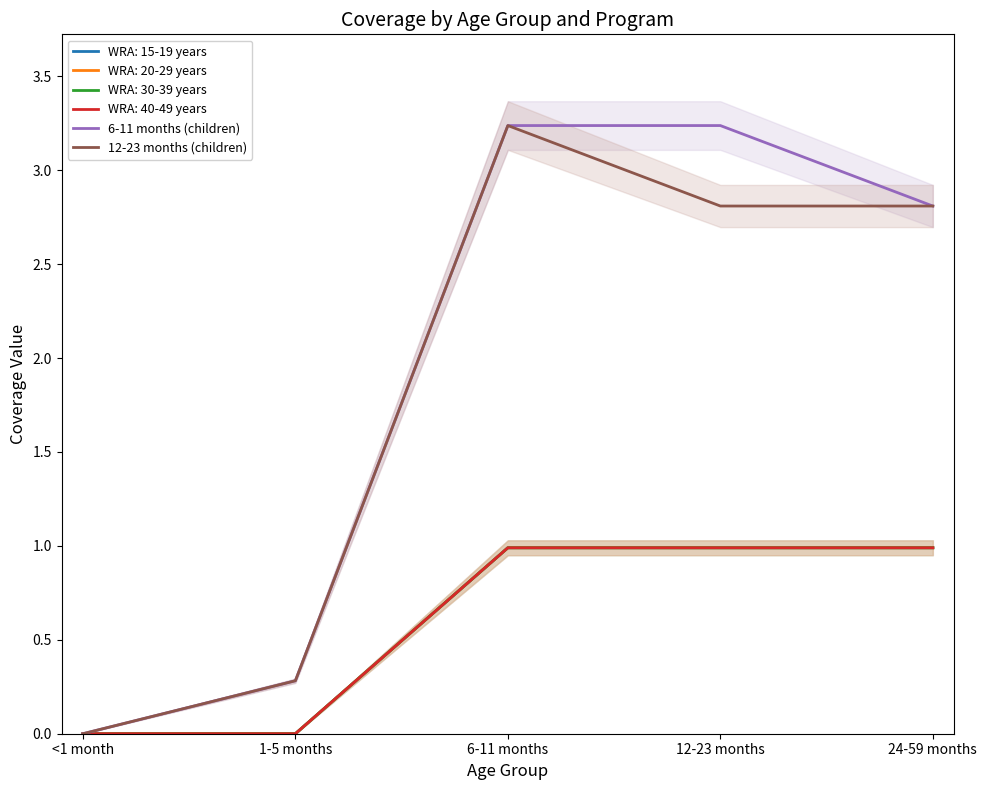

True or false: 6-11 months (children) and 12-23 months (children) intersect in this chart.

False